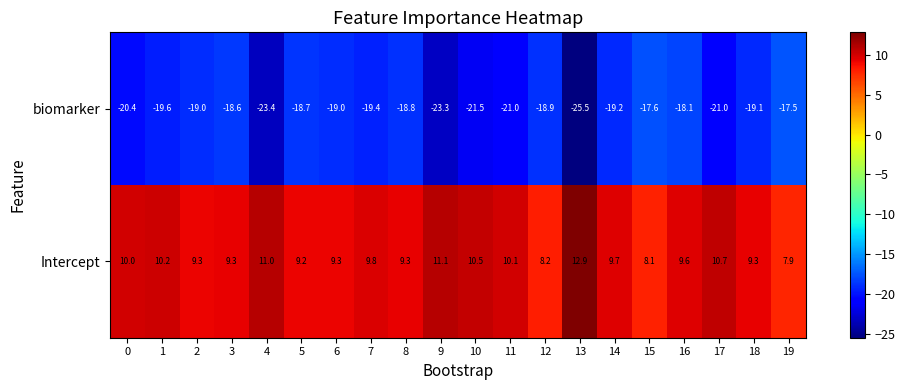

List the series in order of their overall mean, lowest first.

biomarker, Intercept